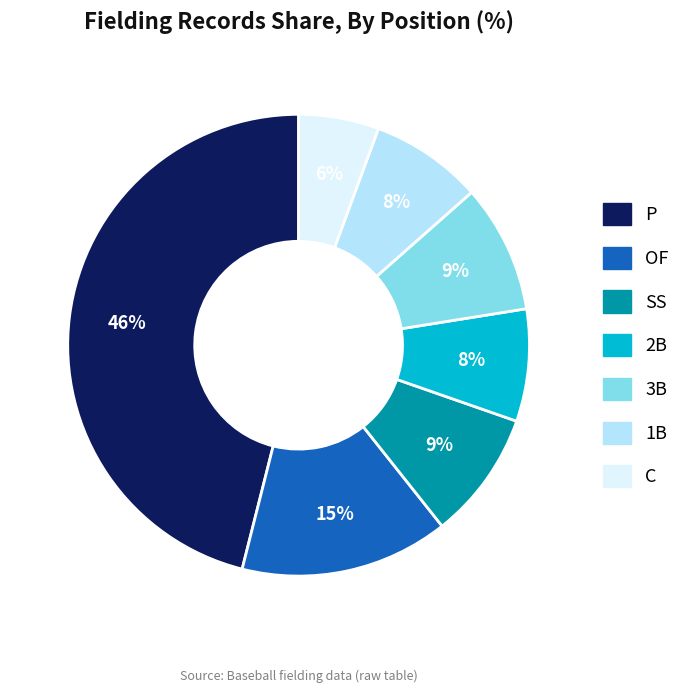

Does OF account for over 50% of the chart?

No